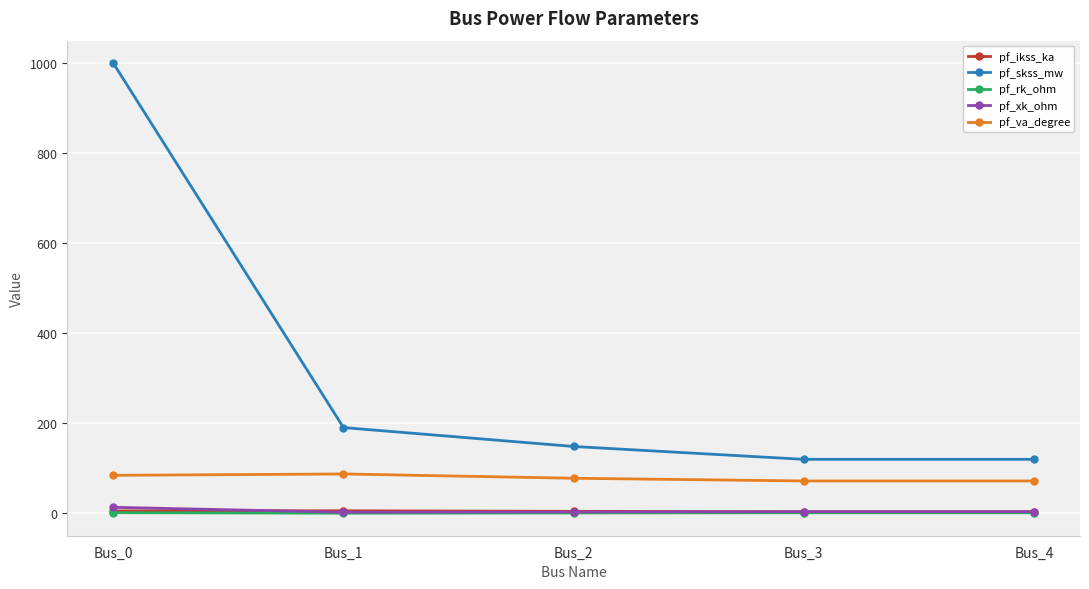

What is the sum of all pf_ikss_ka values?

21.9